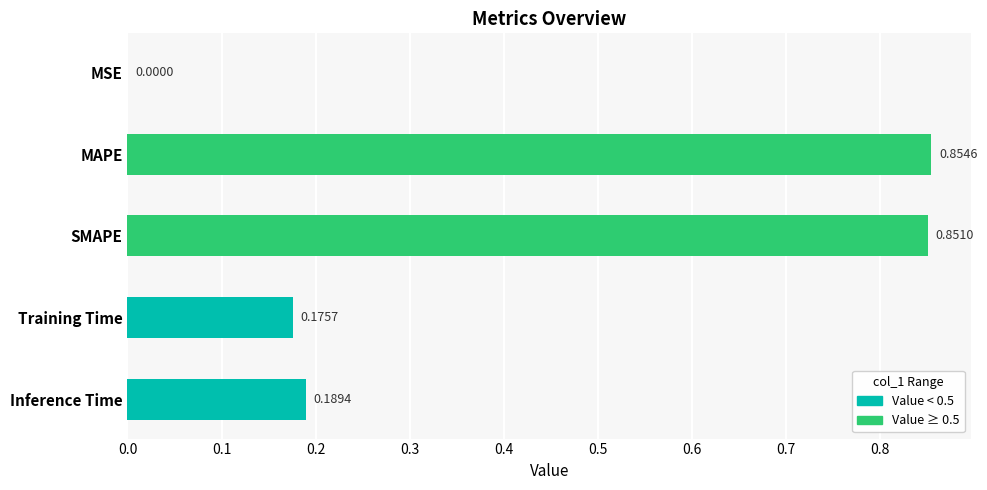

Between MSE and Inference Time, which is larger?

Inference Time